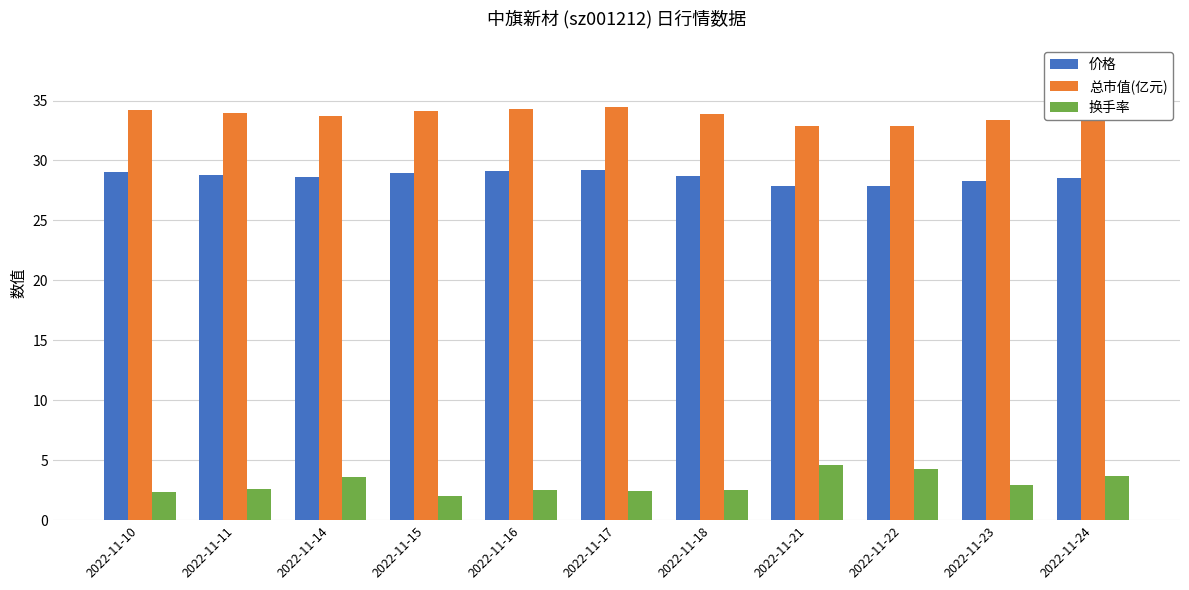

The 价格 series shows 7.0 at 2022-11-18. True or false?

False